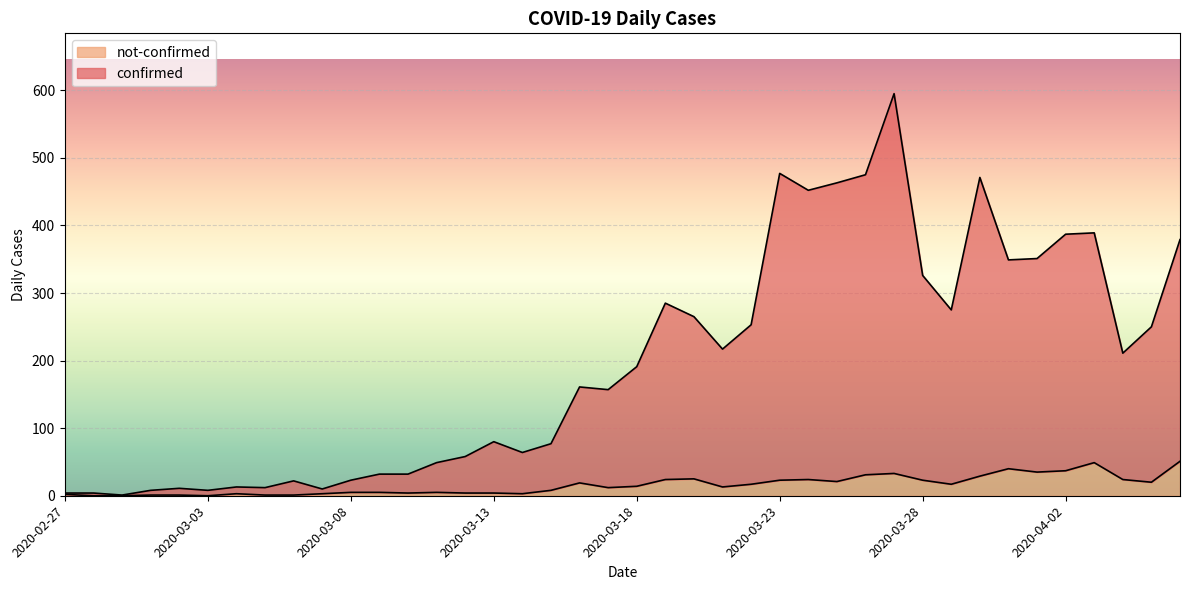

Is it true that not-confirmed equals 5 at 2020-03-09?

True